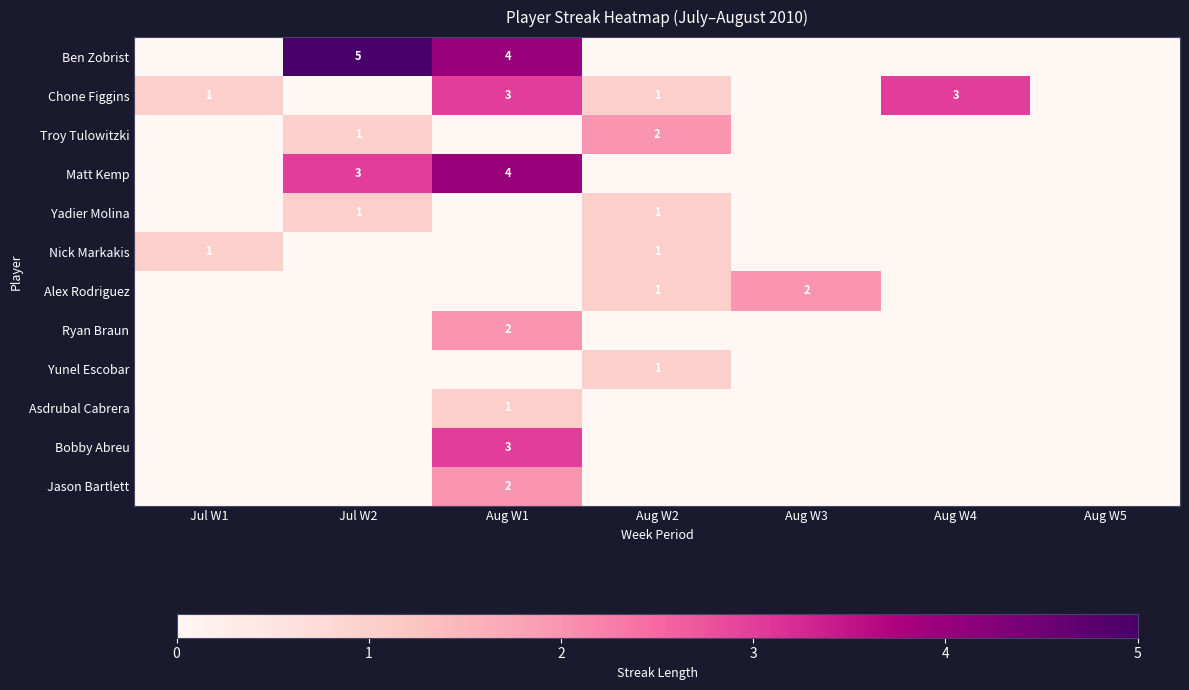

How many distinct data groups are displayed?

12